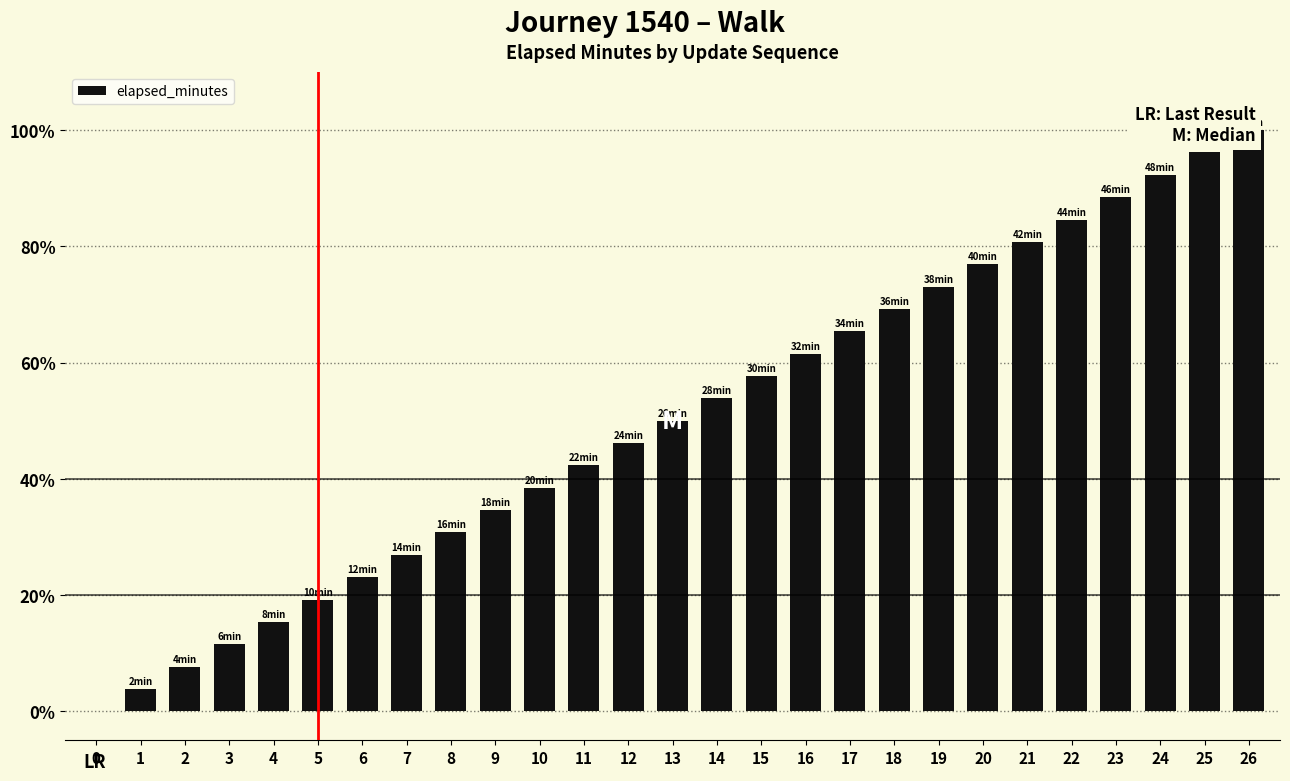

How many bars are there in total?

27